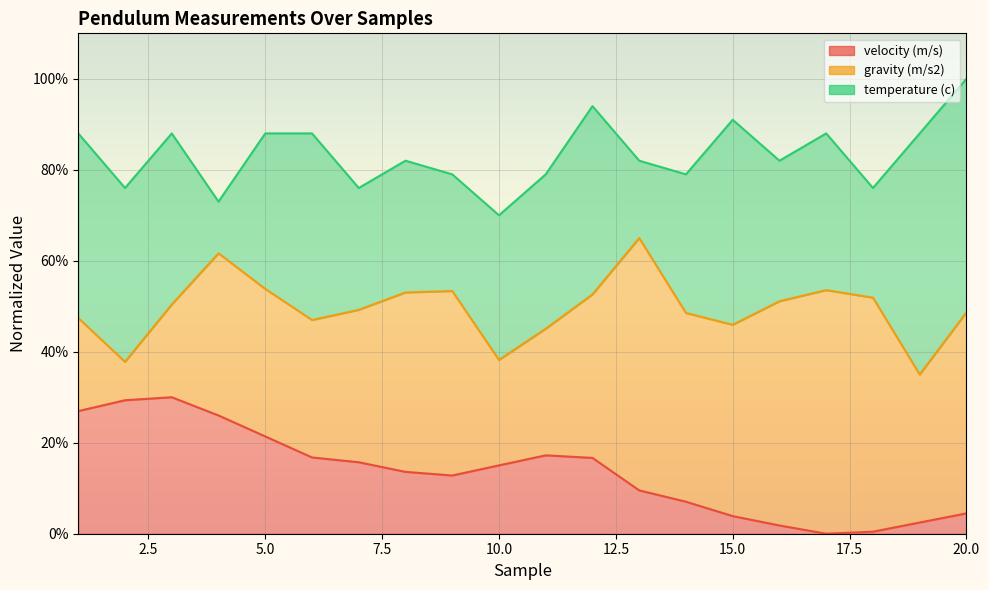

Where is velocity (m/s) nearest to the value 15?

10